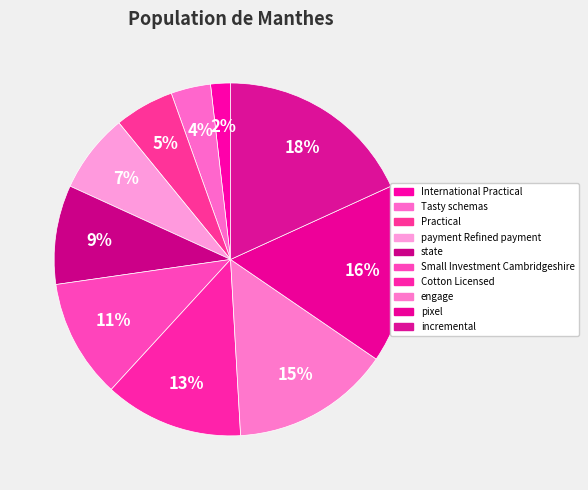

Which category has the smallest portion of the pie?

International Practical